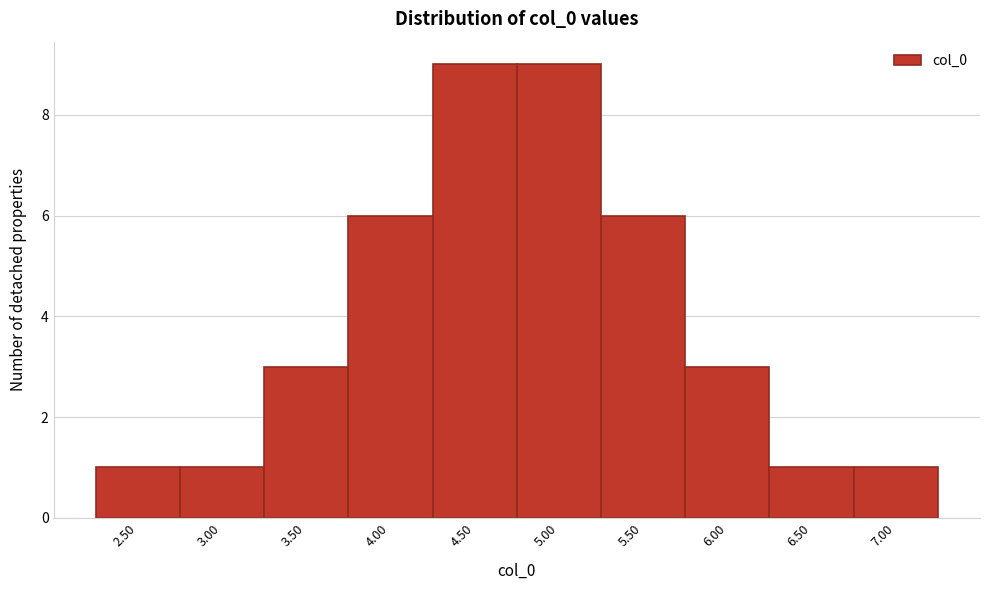

Reading left to right, list all the values displayed in this chart.

2.50=1	3.00=1	3.50=3	4.00=6	4.50=9	5.00=9	5.50=6	6.00=3	6.50=1	7.00=1